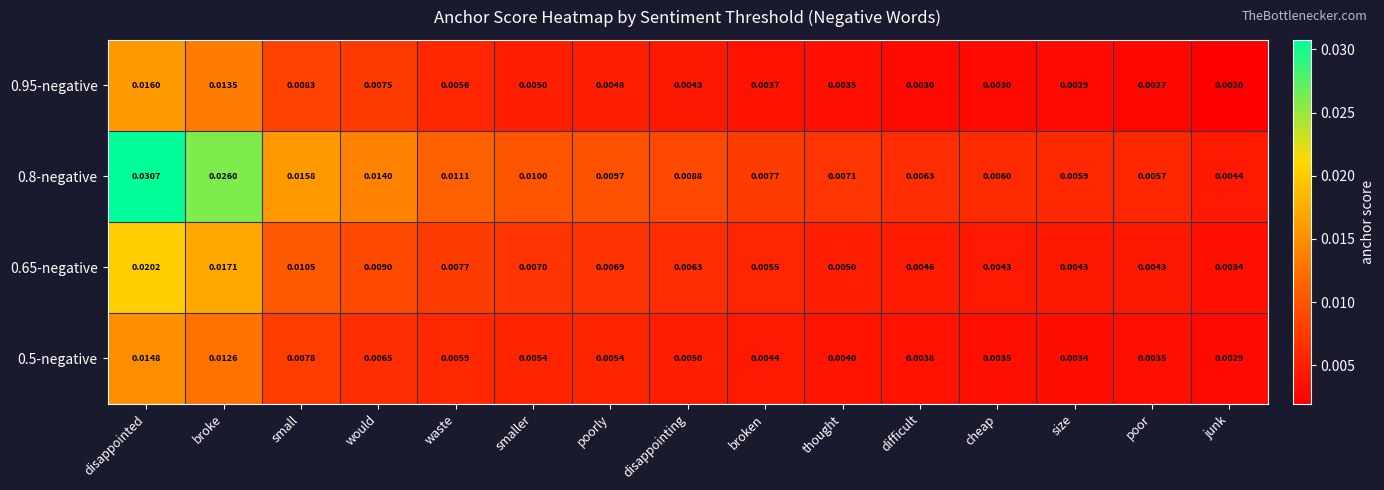

Where is 0.8-negative nearest to the value 0?

junk